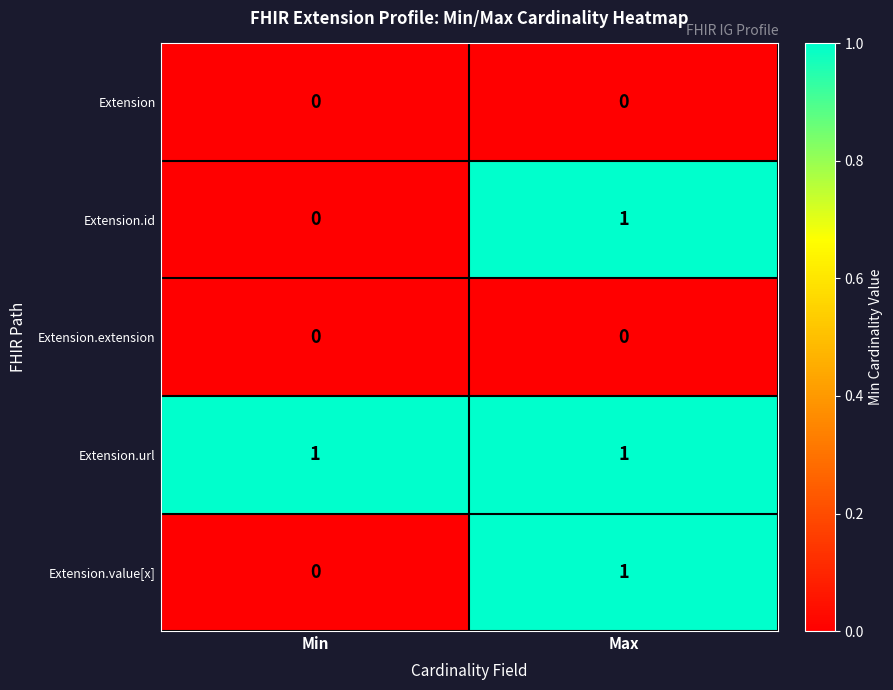

What is the difference between the highest and lowest values at Min?

1